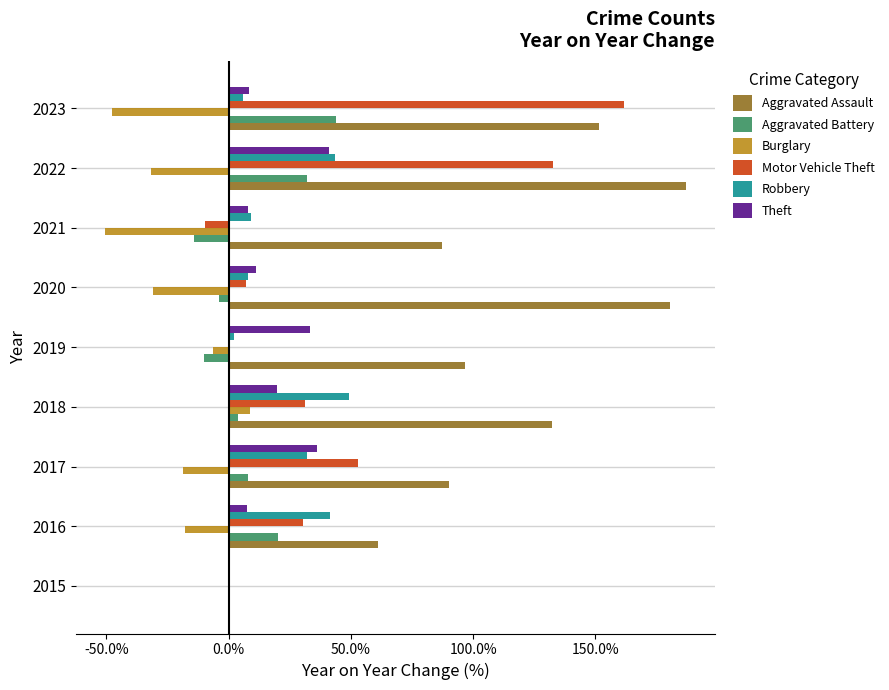

Which category has the highest value in the Aggravated Assault series?

2022